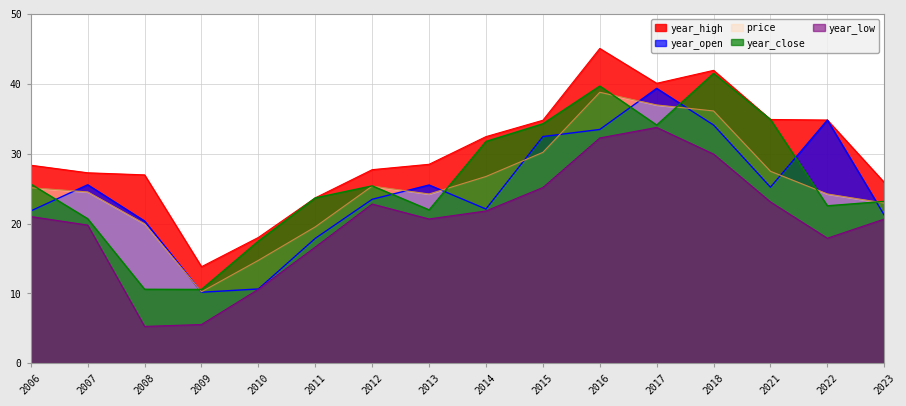

How many lines are shown in the chart?

5